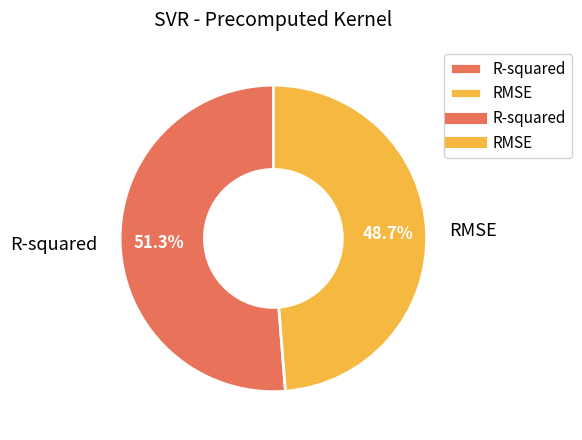

Does RMSE account for over 50% of the chart?

No